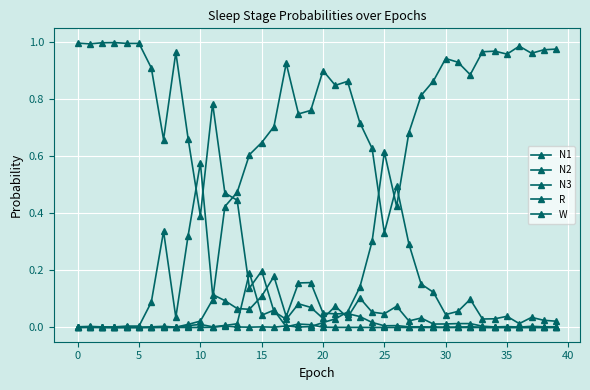

How many data points does each series have?

40